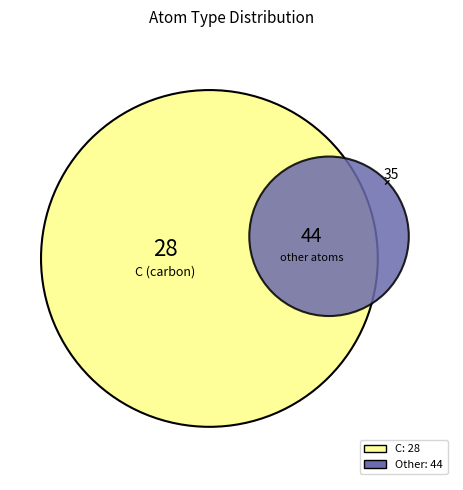

True or false: H accounts for 19% of the total.

False